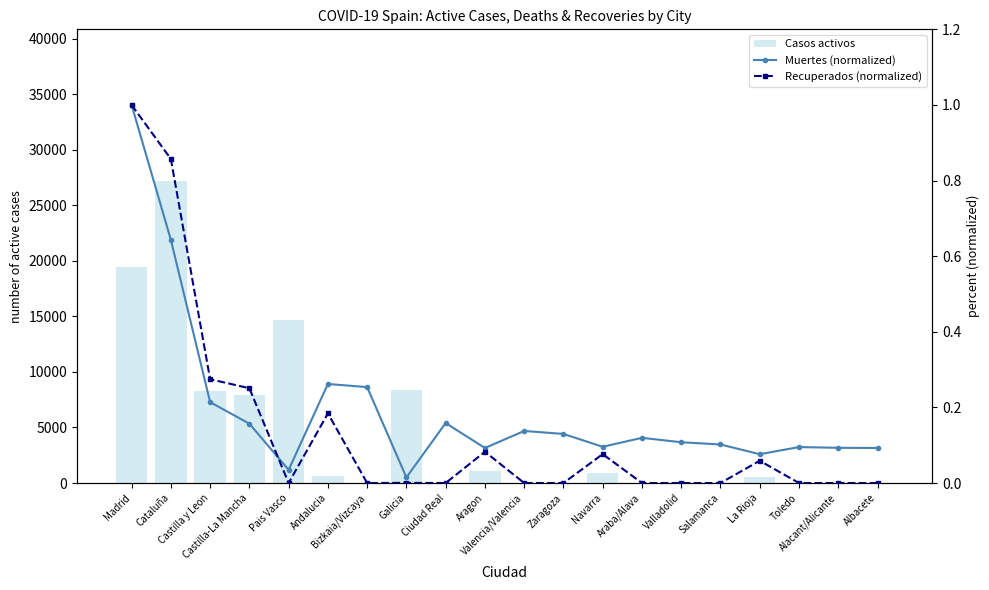

Between Madrid and Araba/Alava, which series saw the biggest shift?

Casos activos